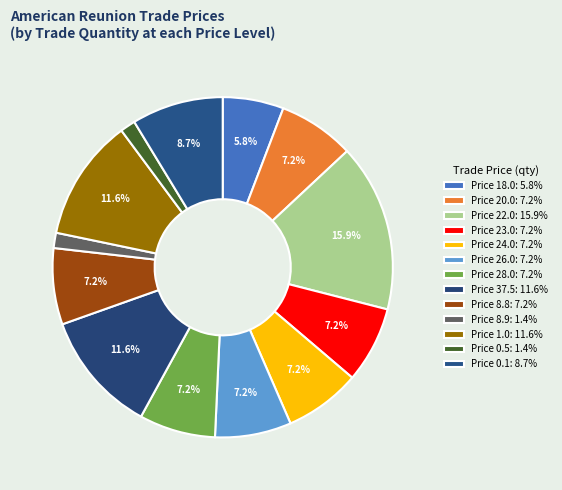

How many segments does this pie chart have?

13